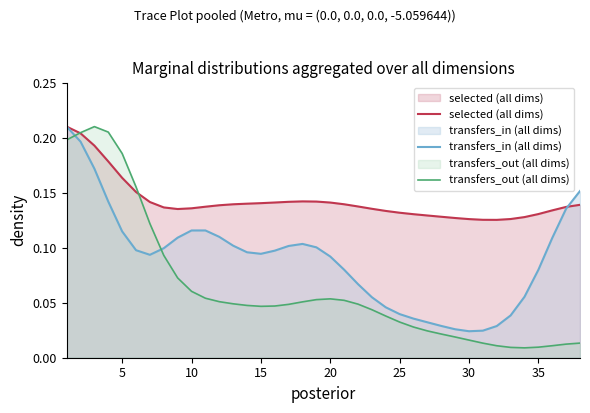

Which series has the largest range (max minus min)?

transfers_out (all dims)